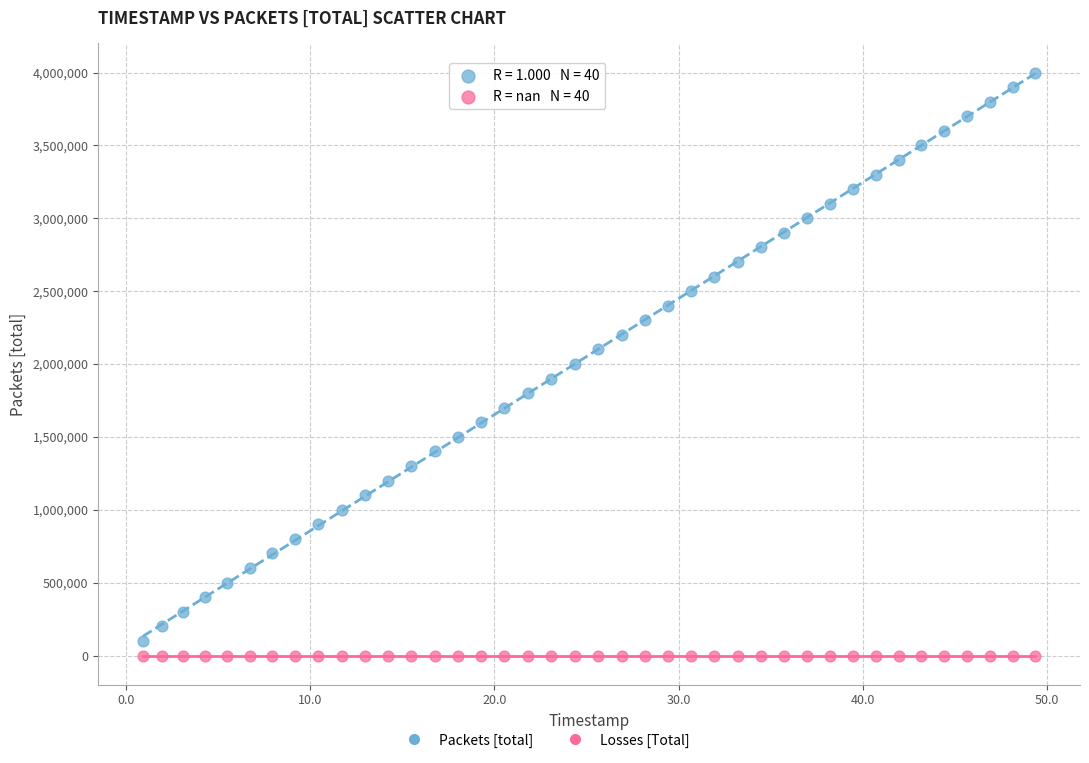

Which series contains the highest Y value?

Packets [total]